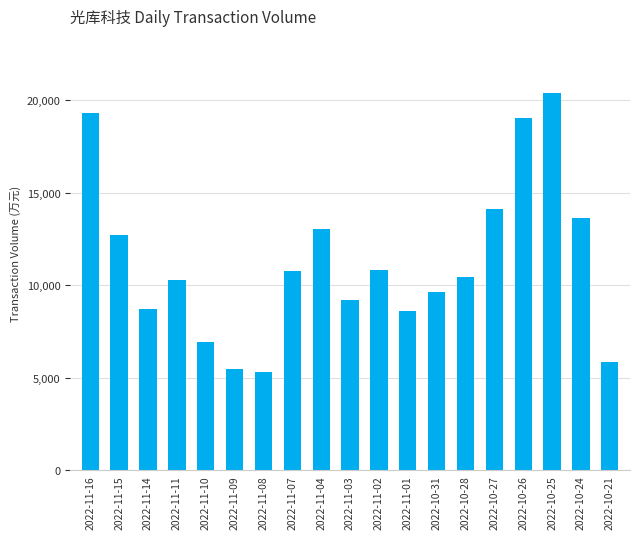

Approximately how many times larger is the value at 2022-11-04 compared to 2022-10-25?

0.6